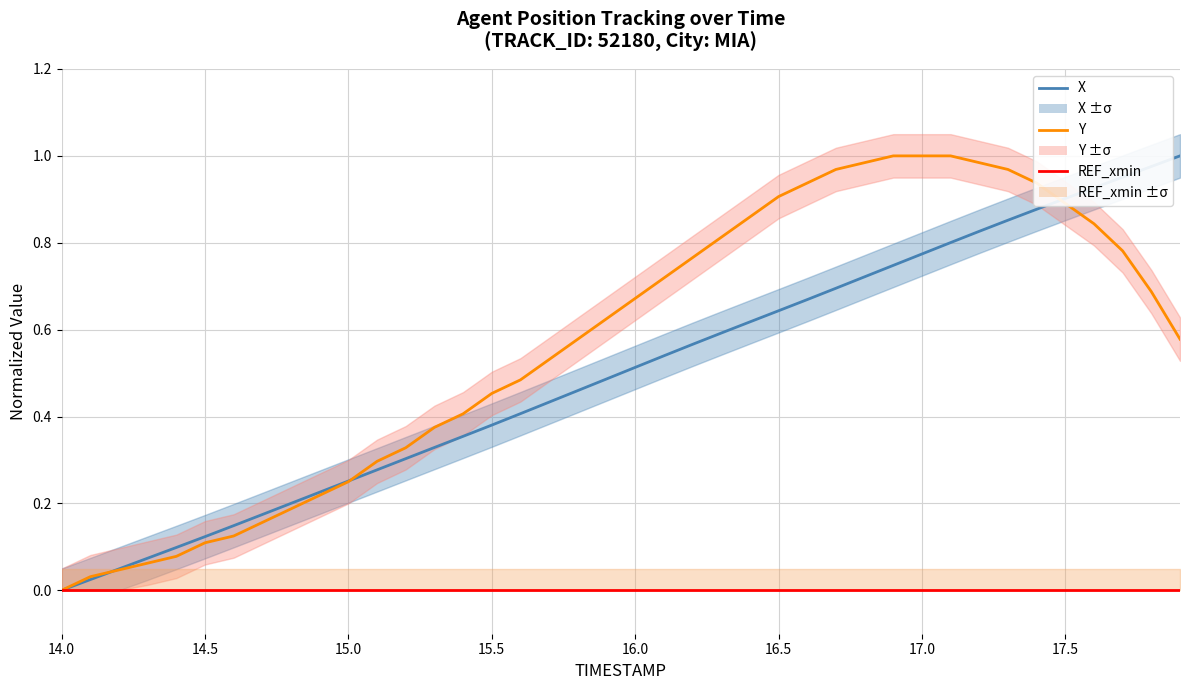

At which label is REF_xmin closest to 0?

14.0